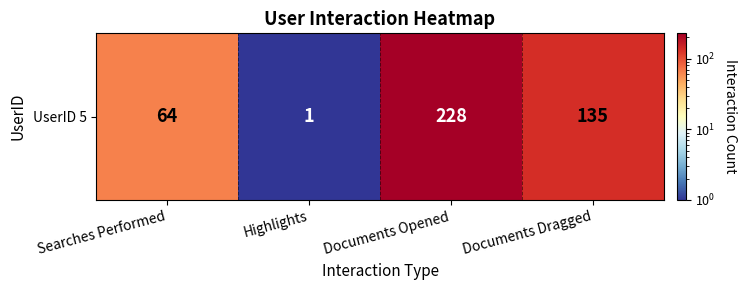

What is the maximum value shown in the chart?

228